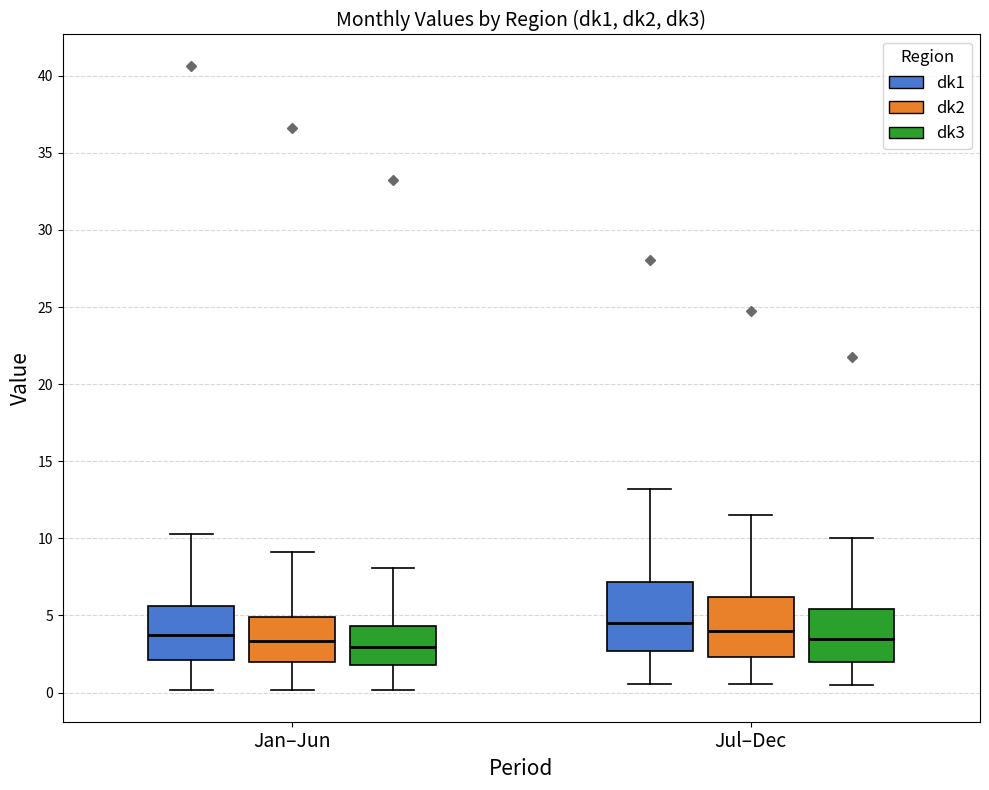

Reading left to right, transcribe this box plot: for each box, give where its median line is, the range the box spans, and where its two whiskers end, as read against the y-axis. The values are not printed on the chart, so give them approximately, as read against the axis.

Jan–Jun (dk1): median 3.5, box 2.0 to 5.5, whiskers 0.0 to 10.5
Jan–Jun (dk2): median 3.5, box 2.0 to 5.0, whiskers 0.0 to 9.0
Jan–Jun (dk3): median 3.0, box 2.0 to 4.5, whiskers 0.0 to 8.0
Jul–Dec (dk1): median 4.5, box 2.5 to 7.0, whiskers 0.5 to 13.0
Jul–Dec (dk2): median 4.0, box 2.5 to 6.0, whiskers 0.5 to 11.5
Jul–Dec (dk3): median 3.5, box 2.0 to 5.5, whiskers 0.5 to 10.0